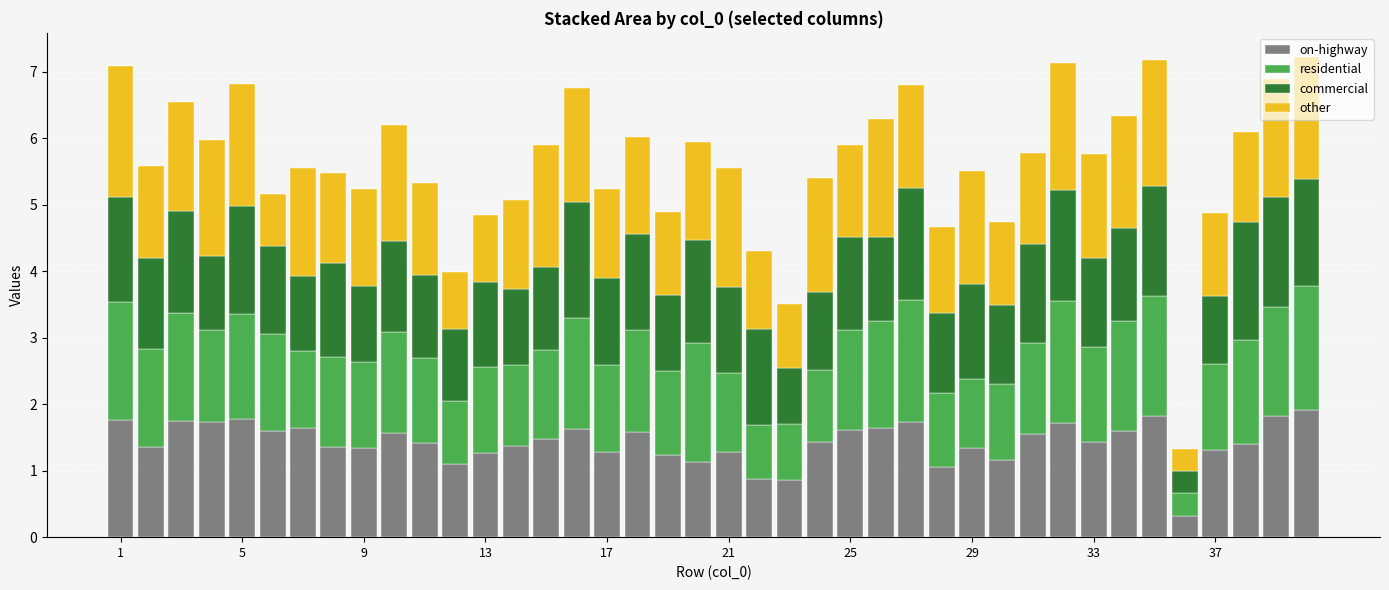

What is the lowest value of the other series?

0.3